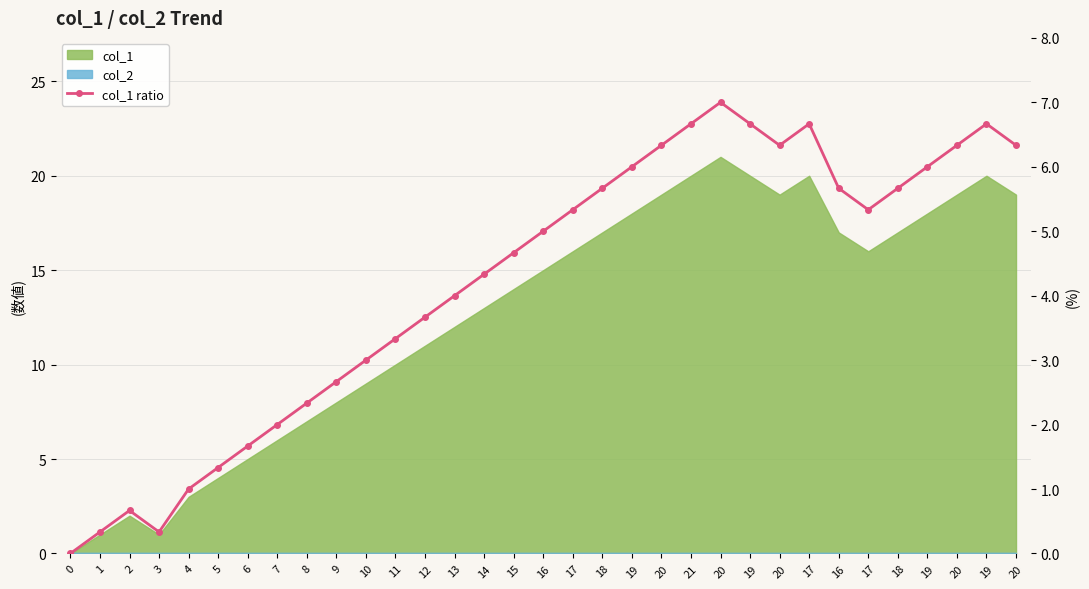

List the labels in order of value, largest first.

20, 21, 19, 17, 19, 20, 20, 20, 20, 19, 19, 18, 16, 18, 17, 17, 16, 15, 14, 13, 12, 11, 10, 9, 8, 7, 6, 5, 4, 2, 1, 3, 0